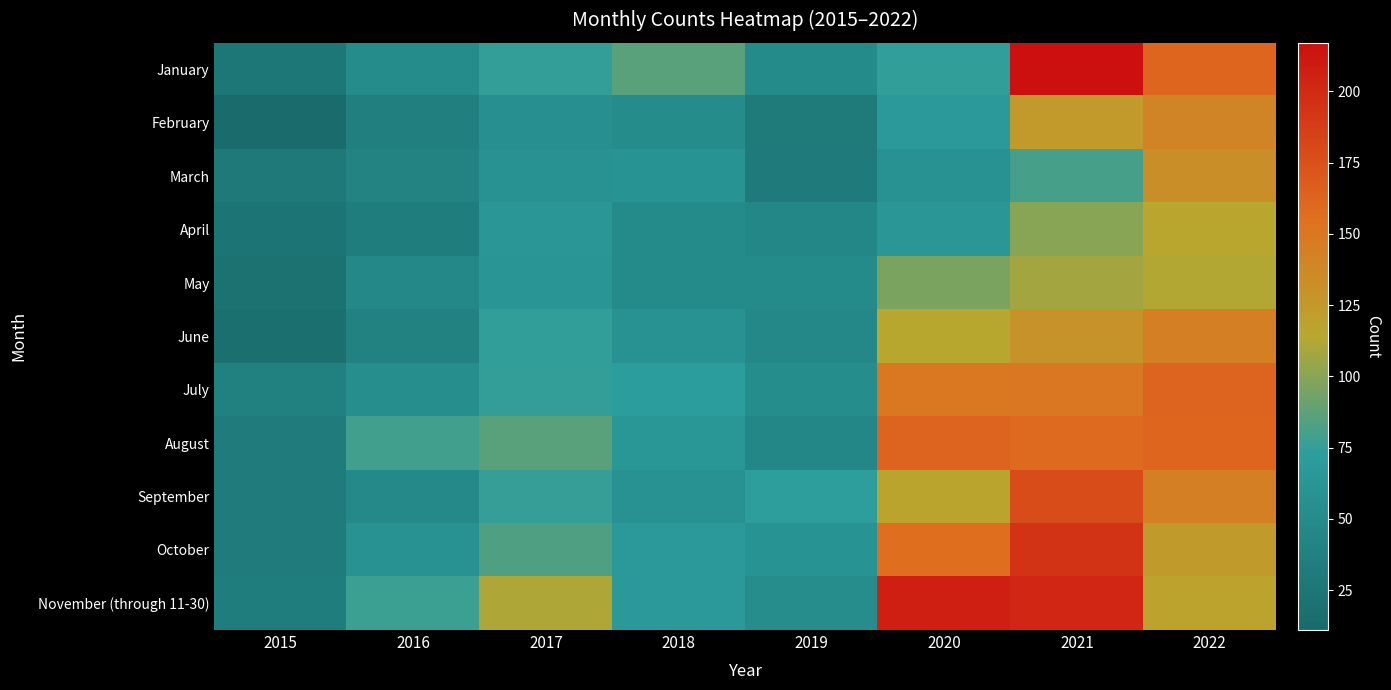

How many series are shown in this chart?

11